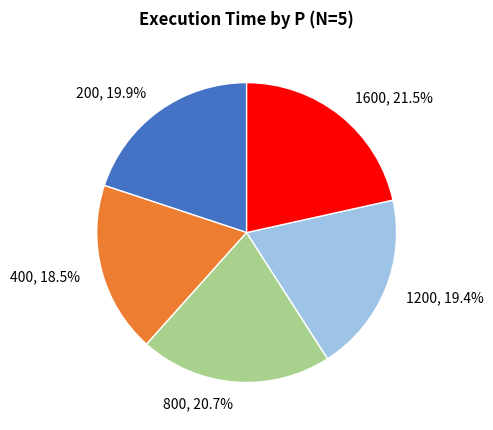

To the nearest percent, what is the average slice percentage?

20%